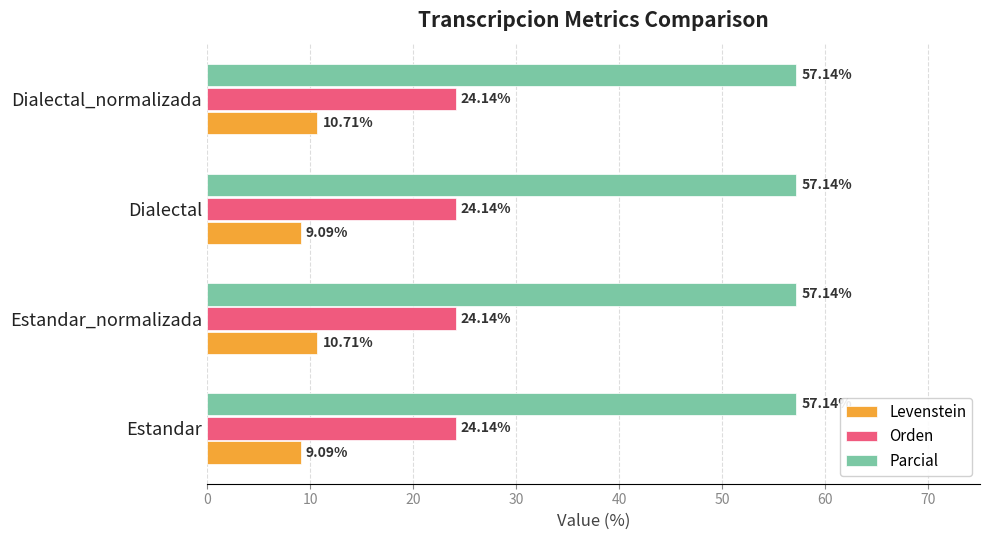

How many distinct data groups are displayed?

3